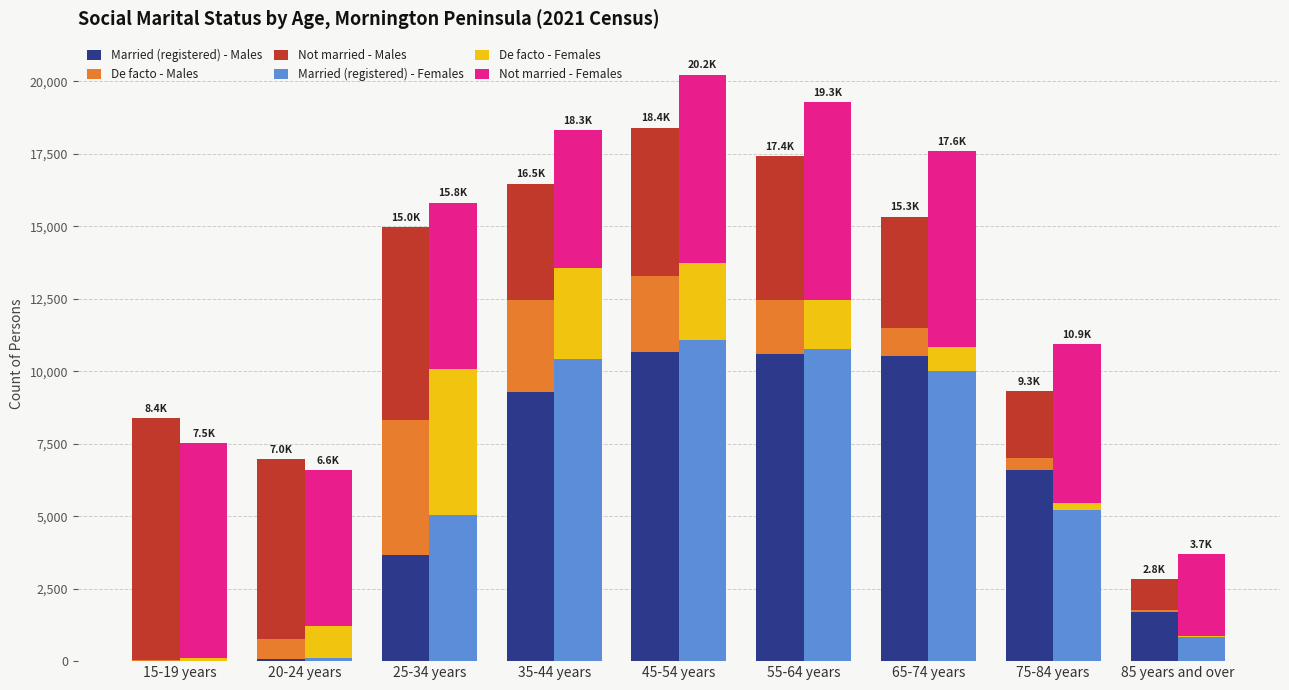

What is the sum of the Married (registered) - Males values at 75-84 years and 55-64 years?

17213